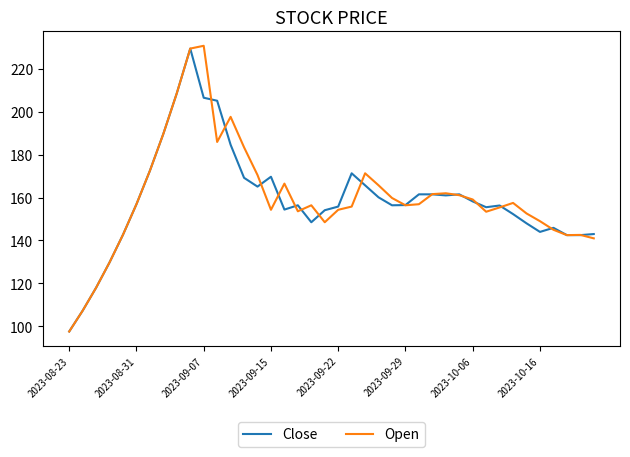

True or false: Close and Open intersect in this chart.

True